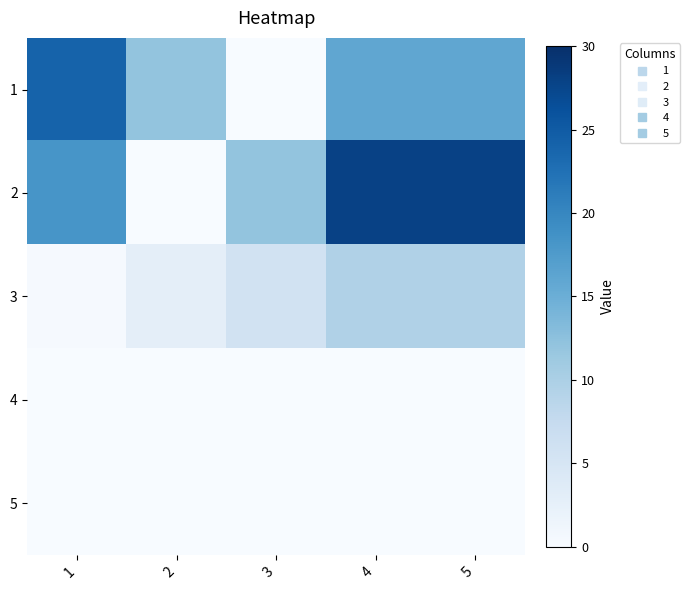

Which series has the largest range (max minus min)?

2